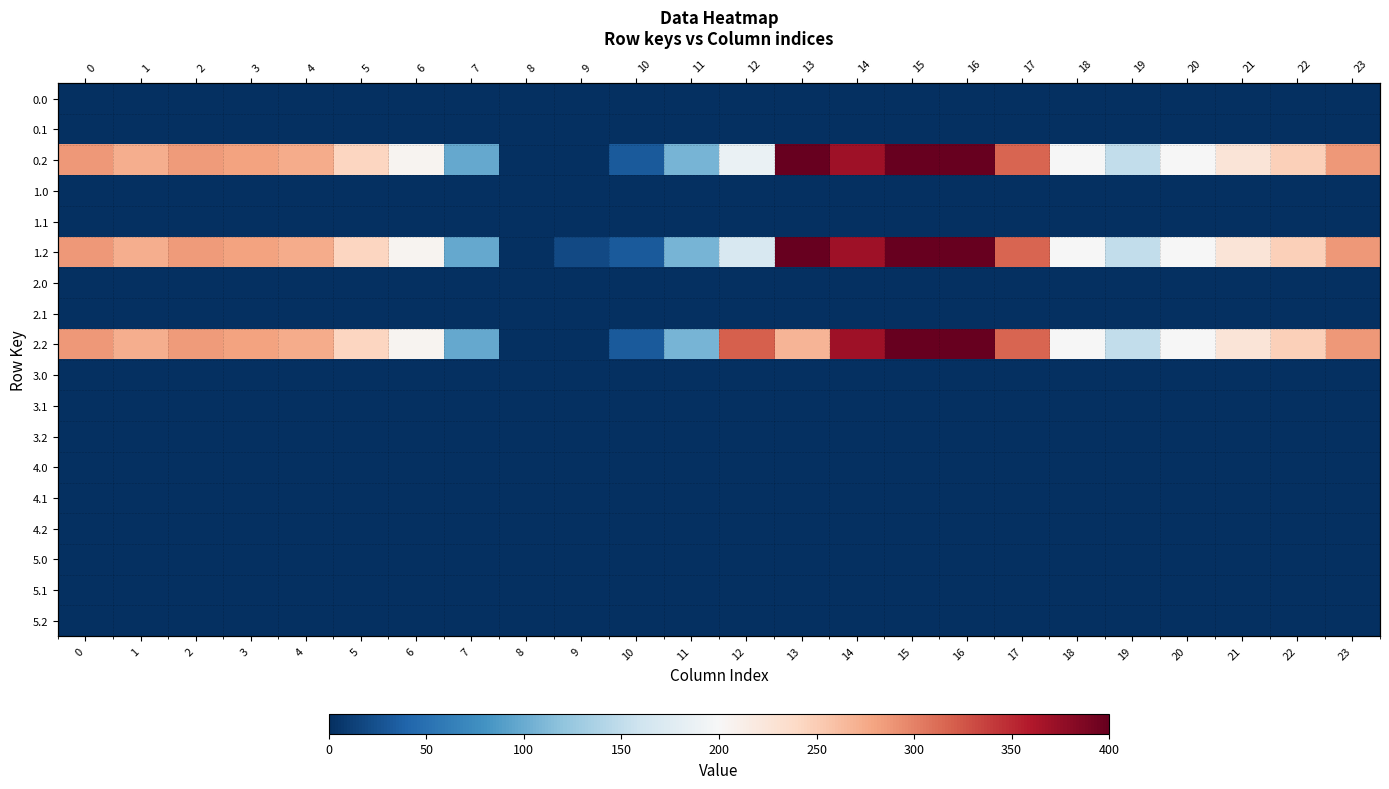

What is the difference between the highest and lowest values at 2?

285.5